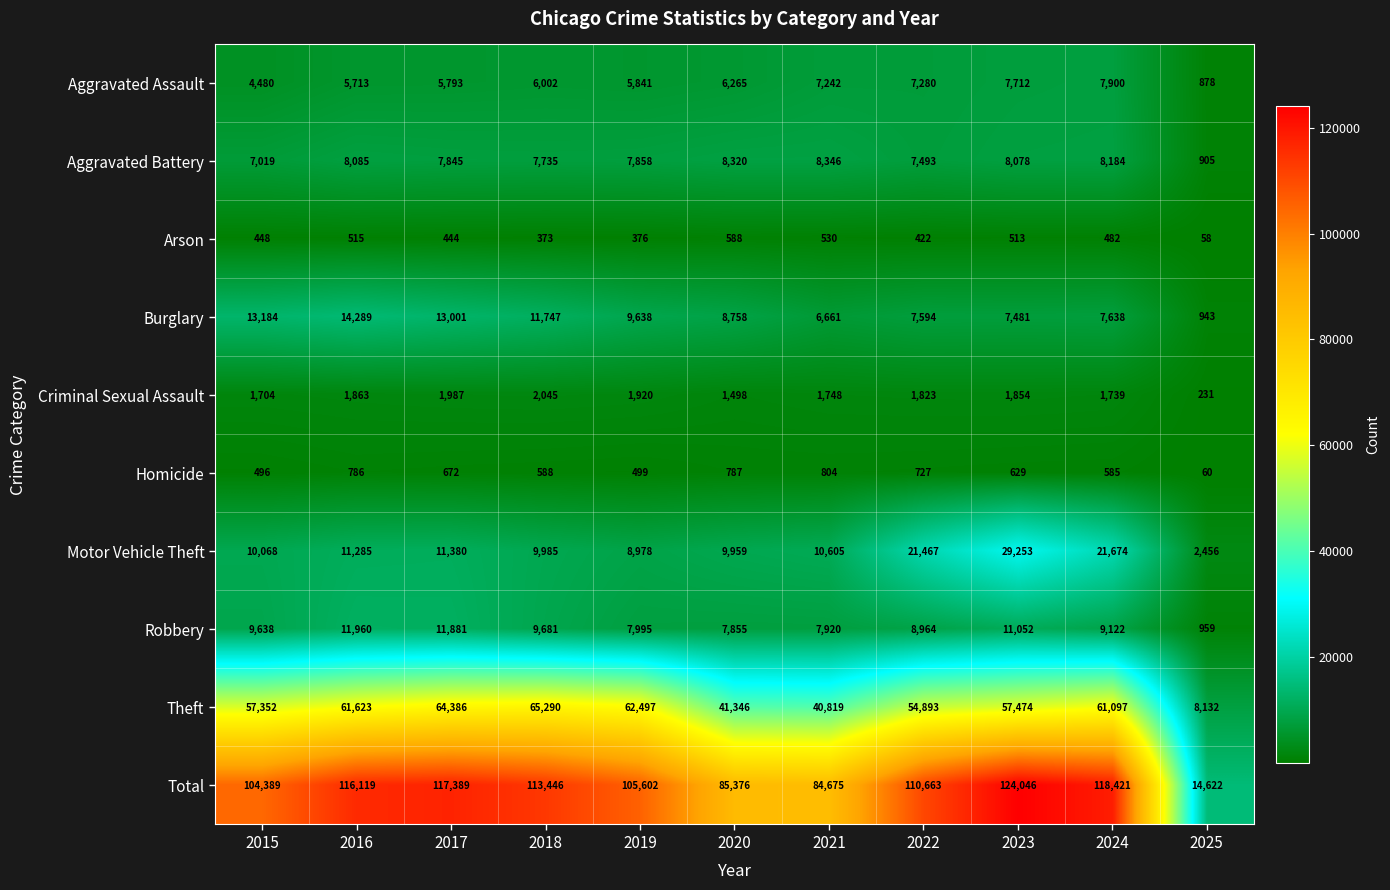

True or false: Motor Vehicle Theft has a value of 29173 at 2022.

False